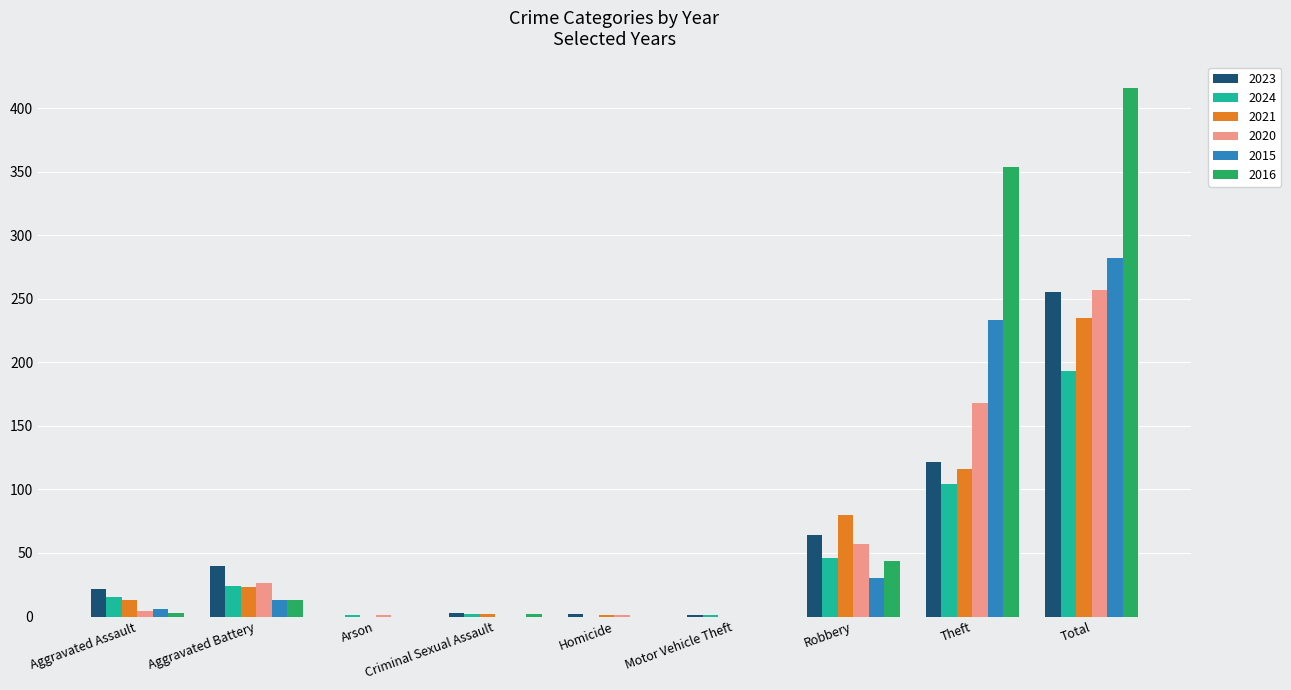

The value of 2021 at Aggravated Battery is 39. True or false?

False